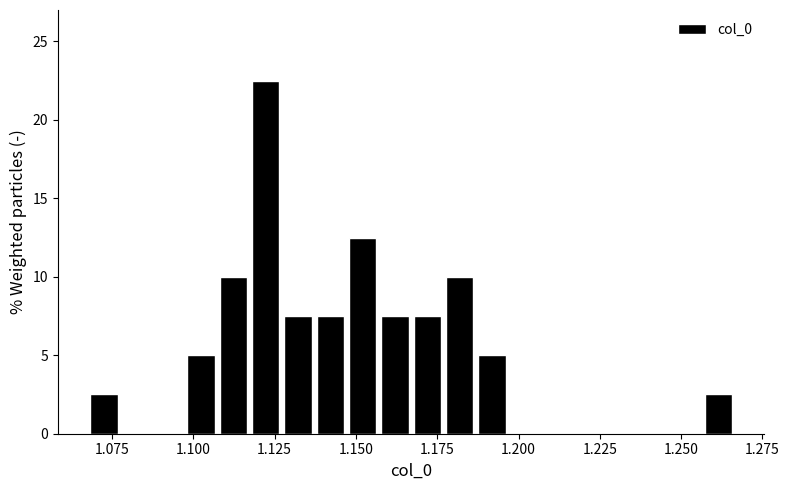

Around what value on the x-axis is the tallest bar? Give the approximate position of its centre, as read against the axis.

1.120